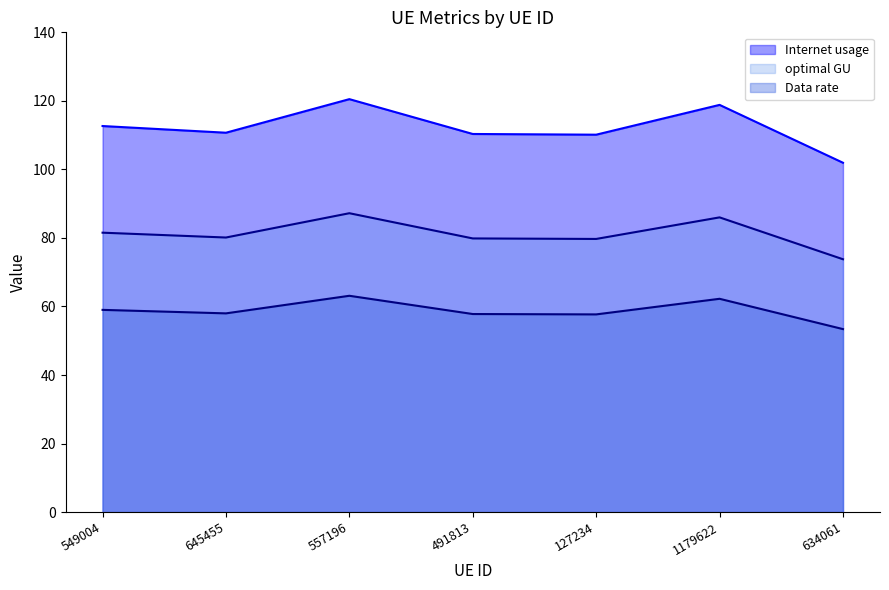

Which has a higher value, 645455 or 634061?

645455